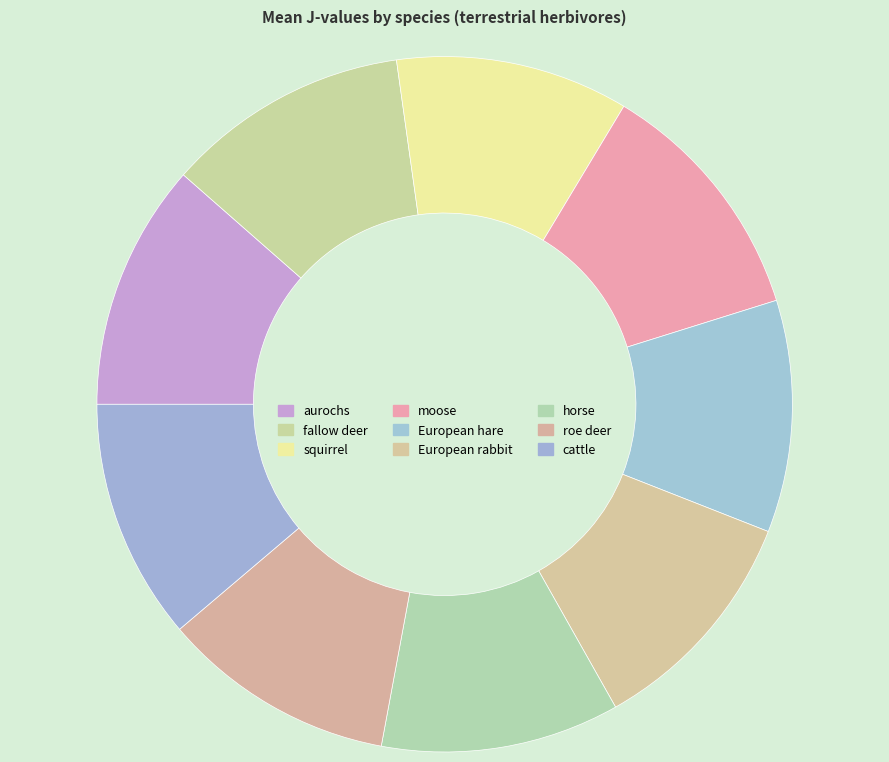

What is the smallest slice in the pie chart?

European hare